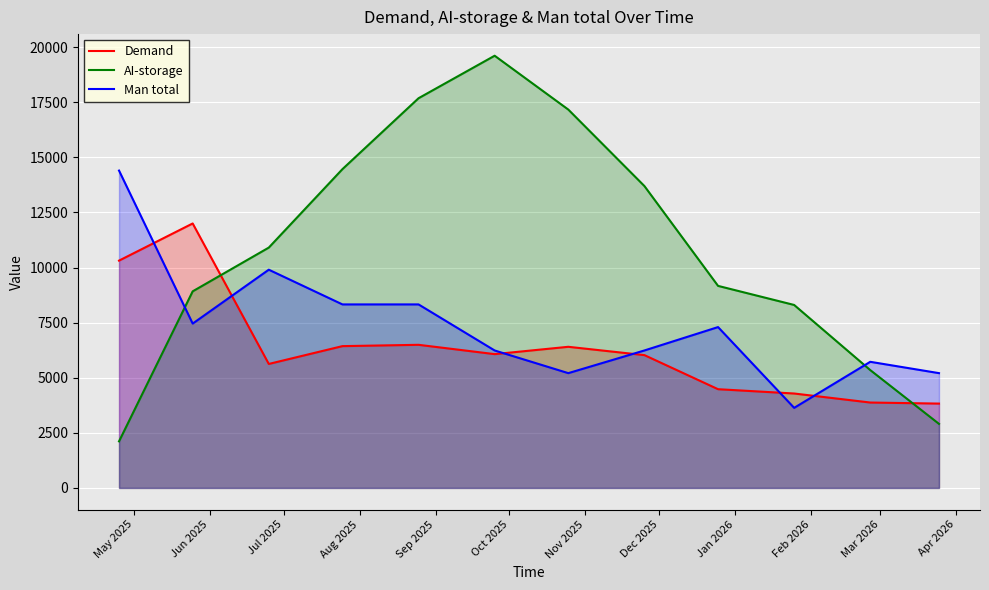

How many categories are shown in the chart?

12